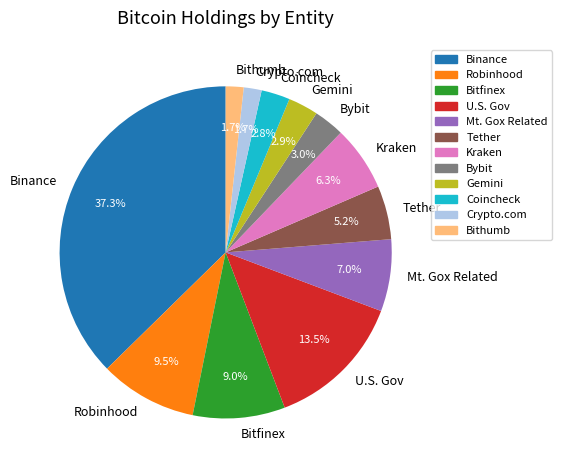

Is there a majority slice in this chart?

No